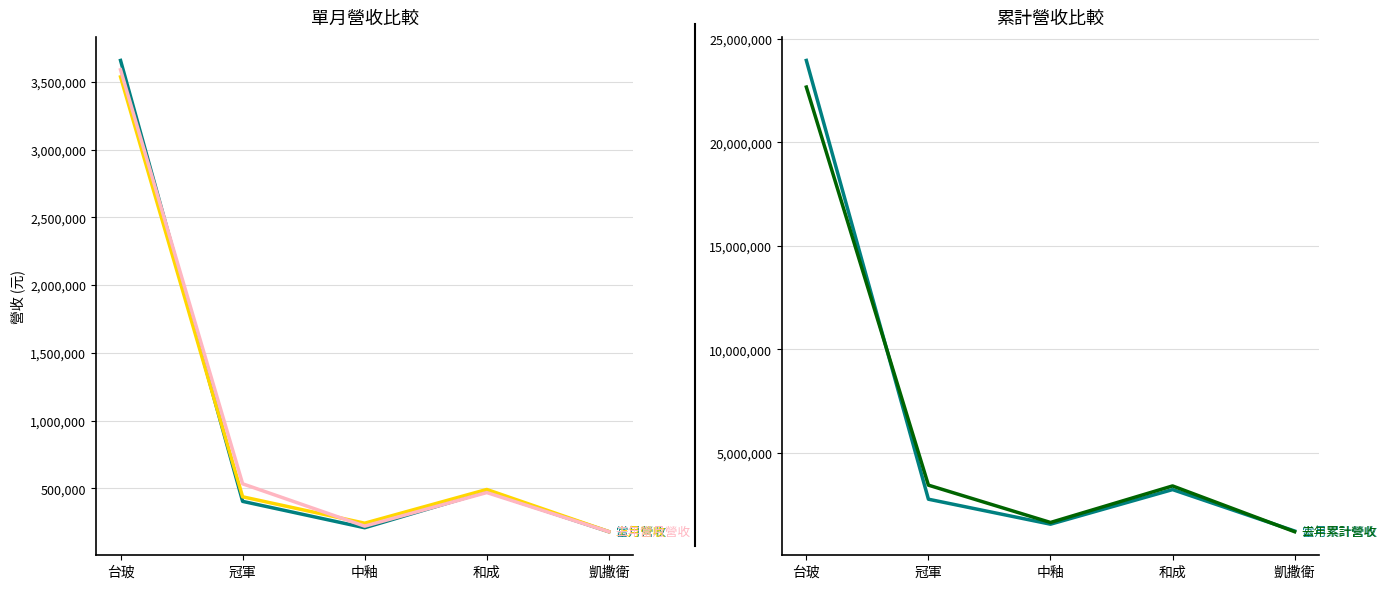

At which label is 當月累計營收 closest to 12594906?

和成